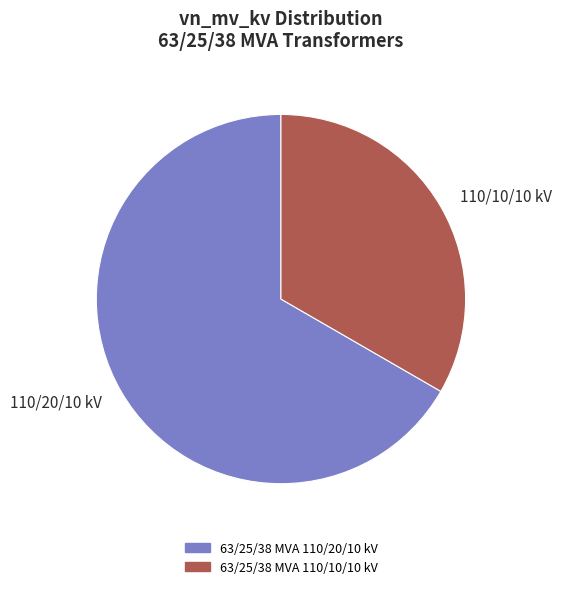

Which slice represents more than half of the pie?

110/20/10 kV